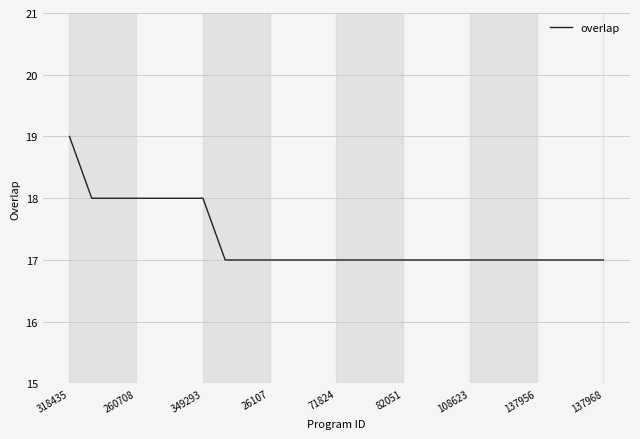

What is the greatest value displayed?

19